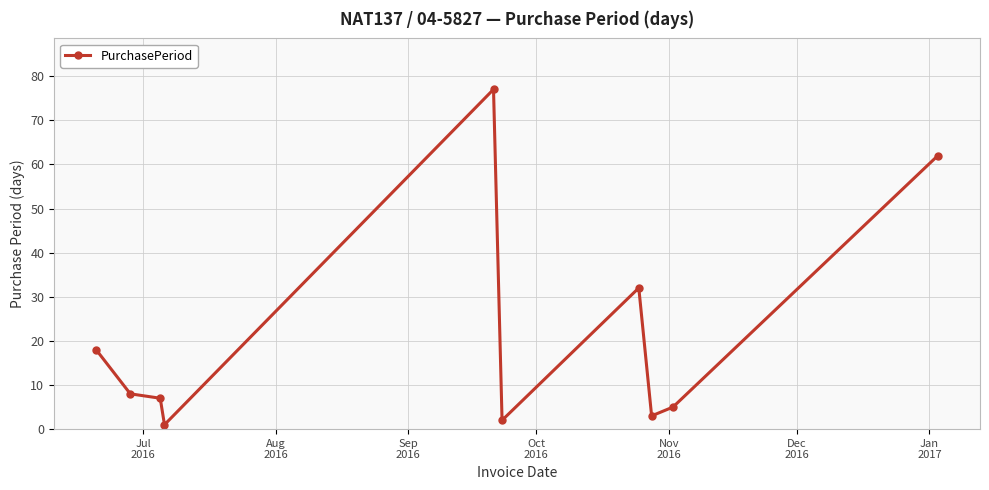

True or false: there are more than 2 points higher than both neighbors.

False